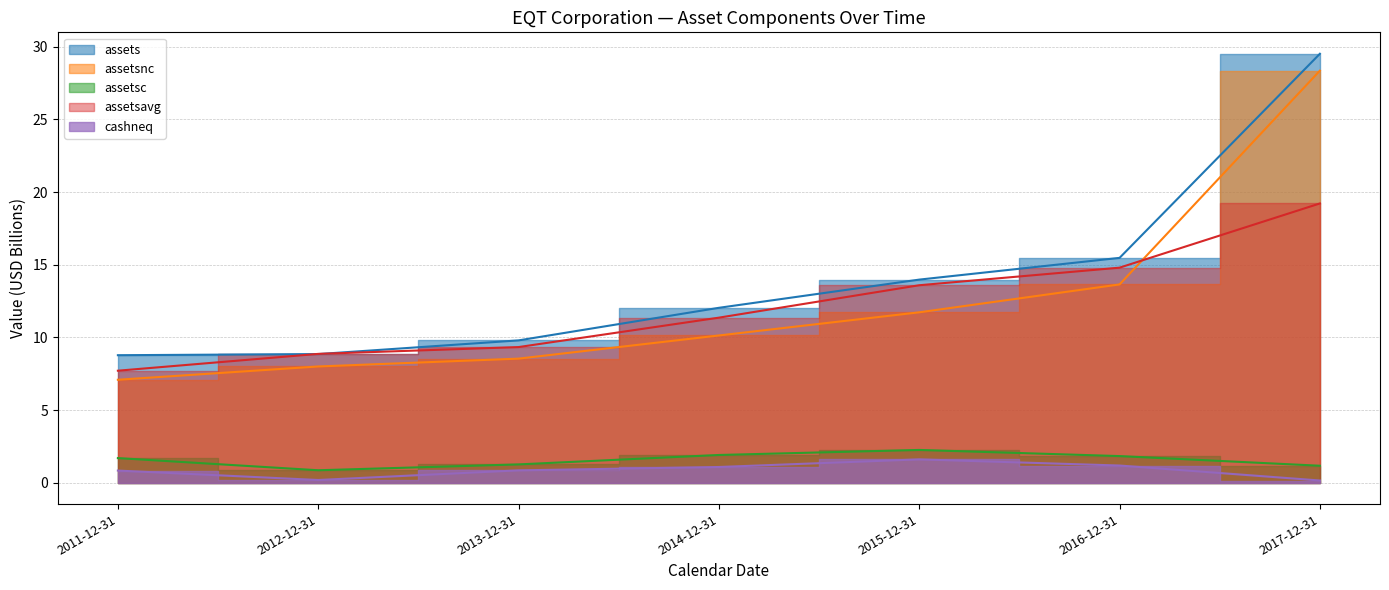

What are all the series names shown in the legend?

assets, assetsavg, assetsc, assetsnc, cashneq